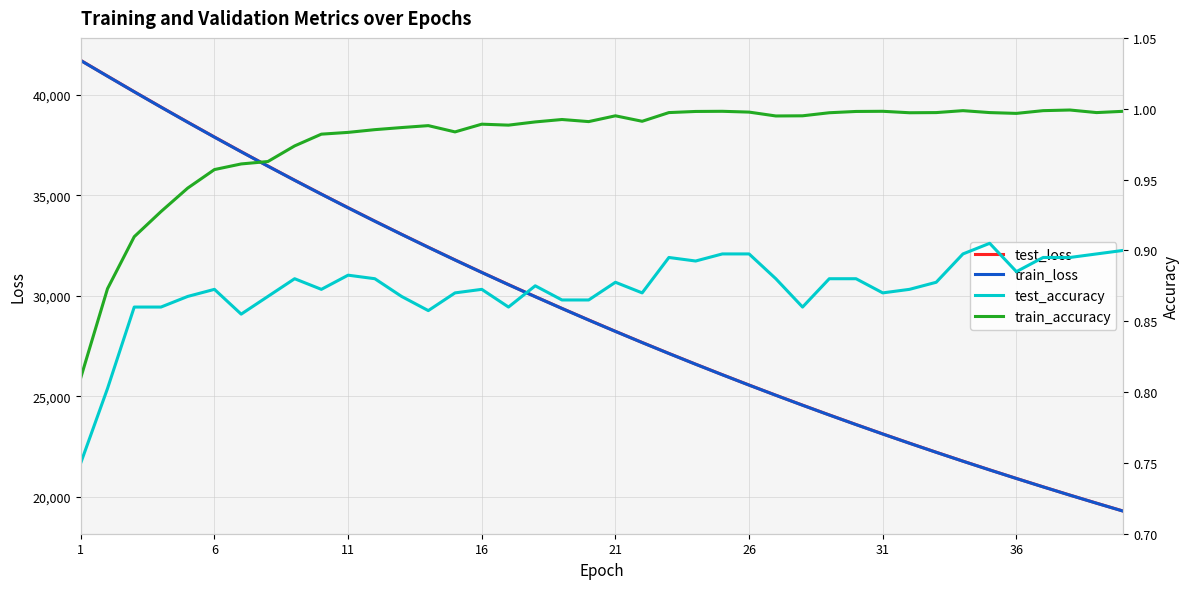

At which category is the sum across all series the highest?

1